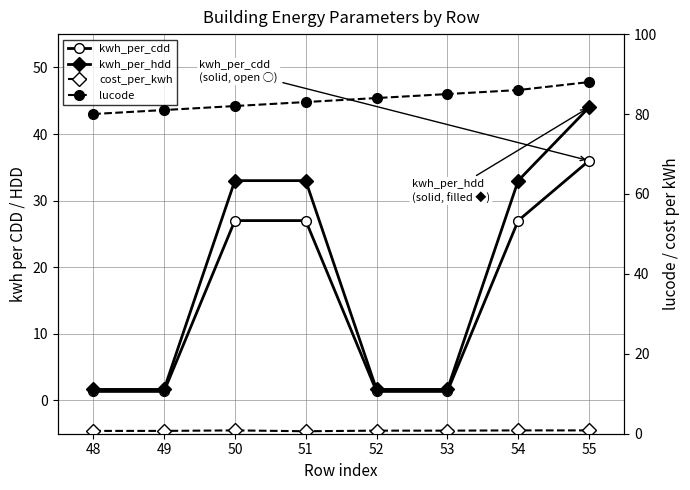

True or false: kwh_per_cdd has more than 0 interior local peaks.

False